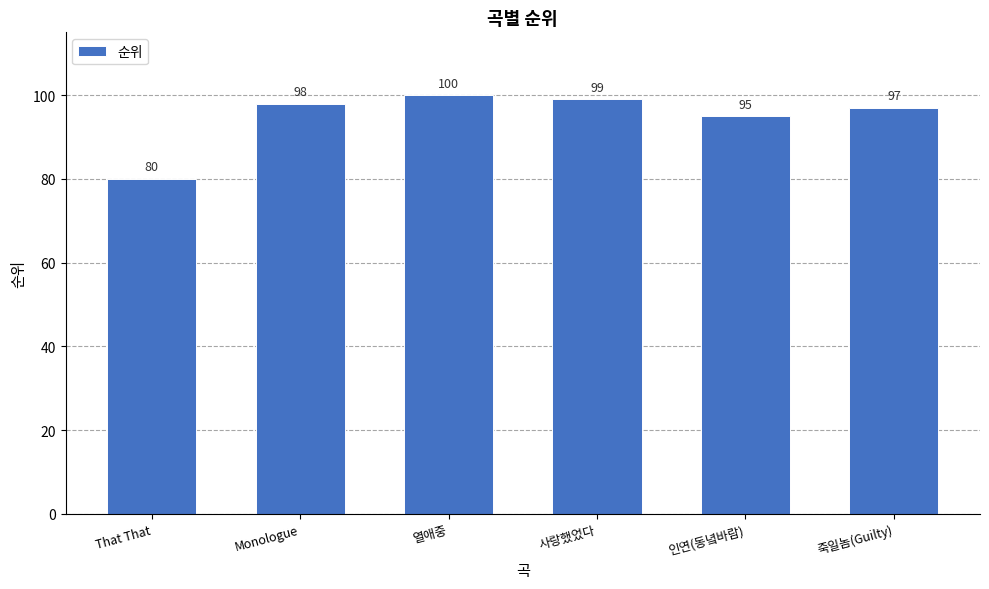

At which category does the chart reach its minimum across all series?

That That